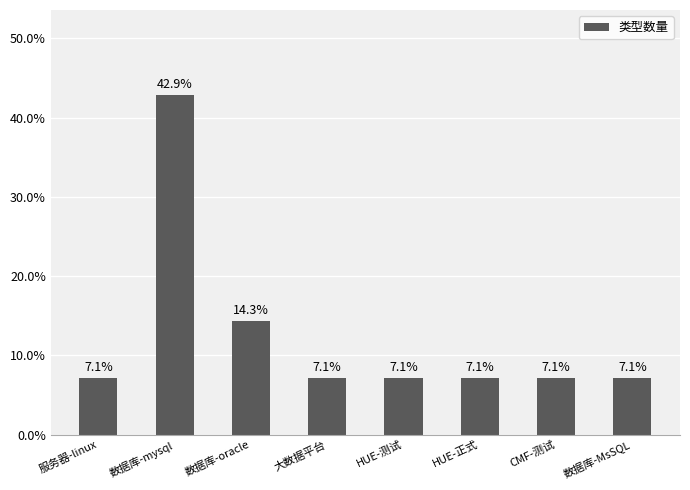

True or false: the data shows 0.1 at HUE-正式.

True